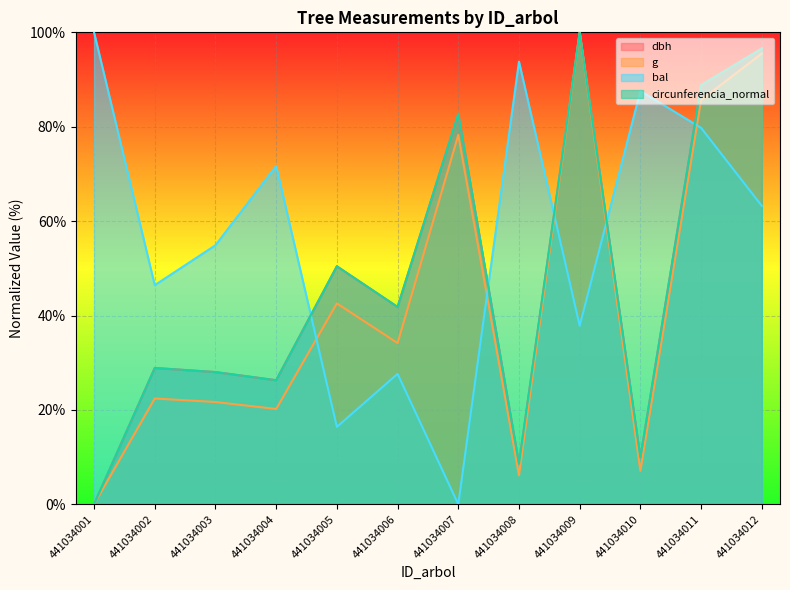

At 441034001, list the series in order from smallest to largest.

dbh, g, circunferencia_normal, bal